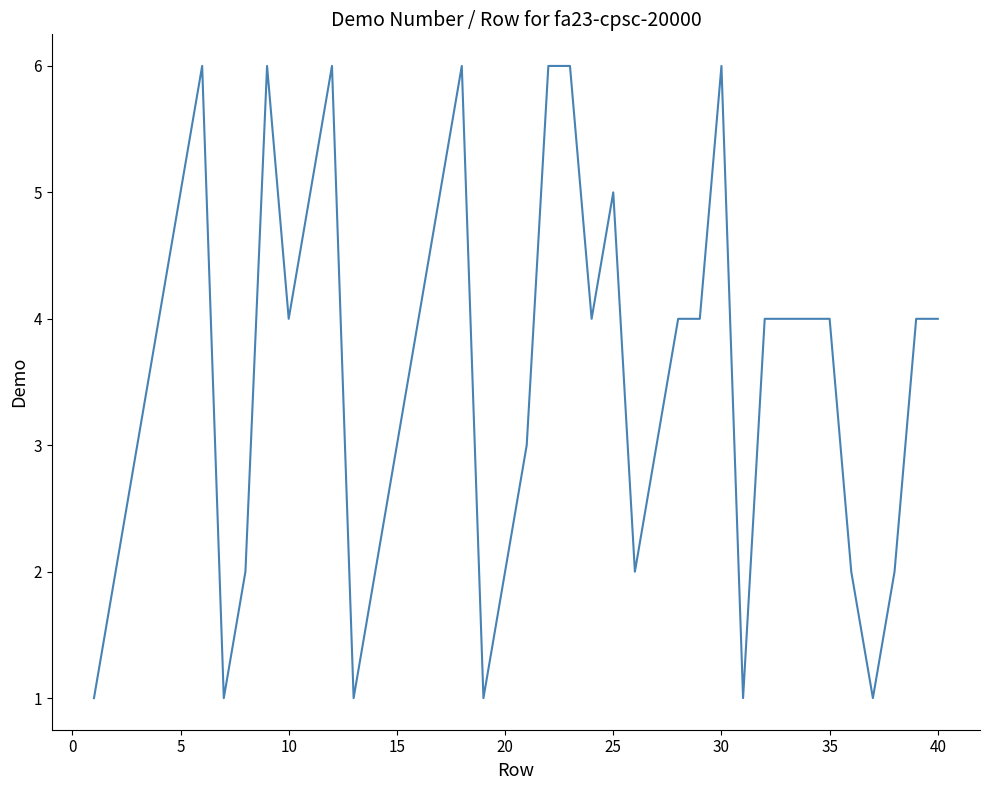

Reading left to right, what are all the values shown in this chart?

1	2	3	4	5	6	1	2	6	4	5	6	1	2	3	4	5	6	1	2	3	6	6	4	5	2	3	4	4	6	1	4	4	4	4	2	1	2	4	4